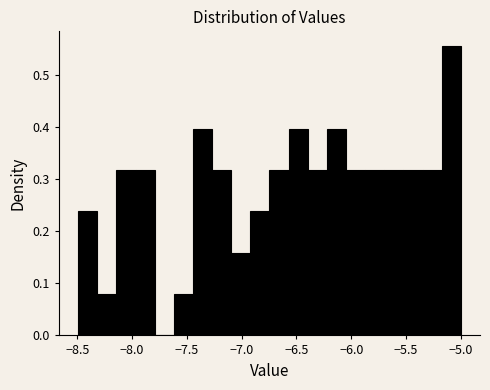

Read against the x-axis, roughly where is the centre of the tallest bar?

-5.10